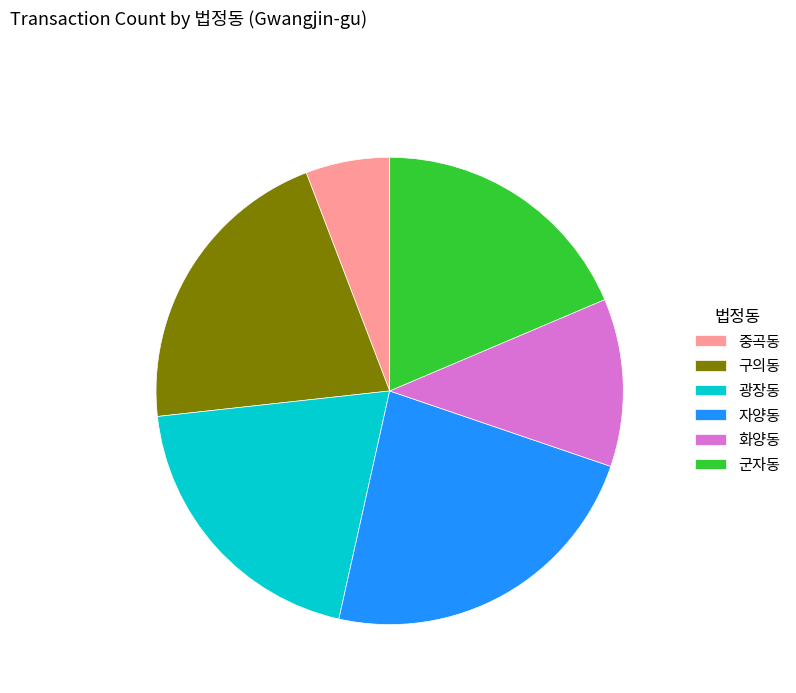

Which slice is the smallest?

중곡동